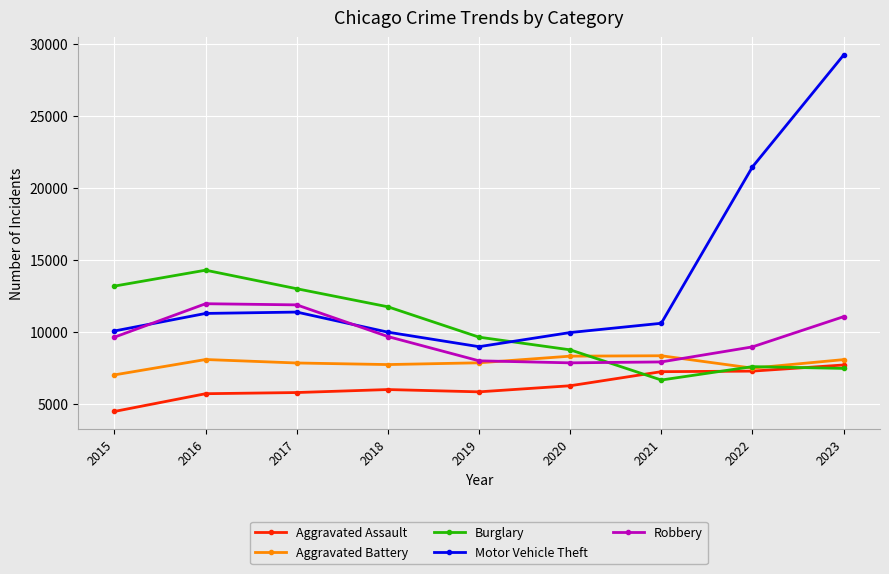

What is the difference between the maximum and minimum values in the Burglary series?

7627